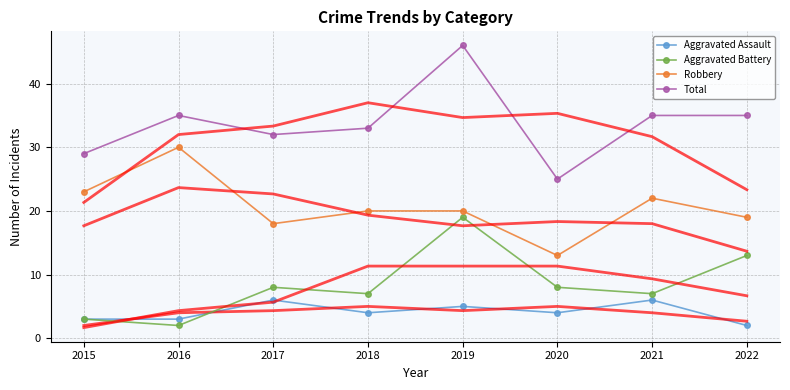

How many lines are shown in the chart?

4